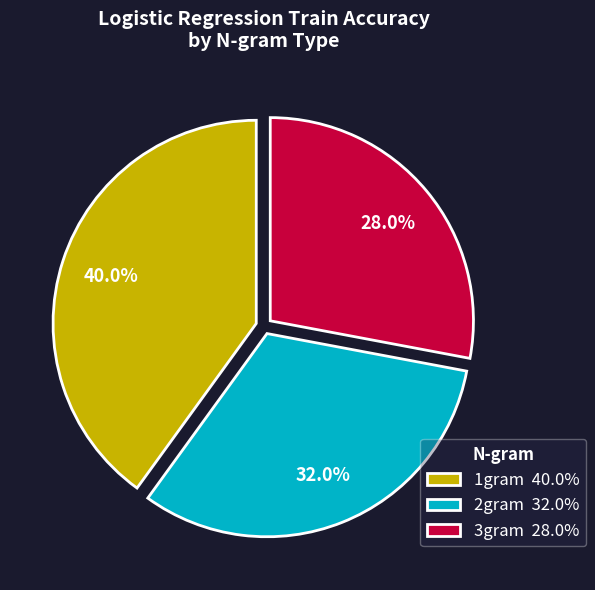

The 1gram slice represents 40% of the pie. True or false?

True